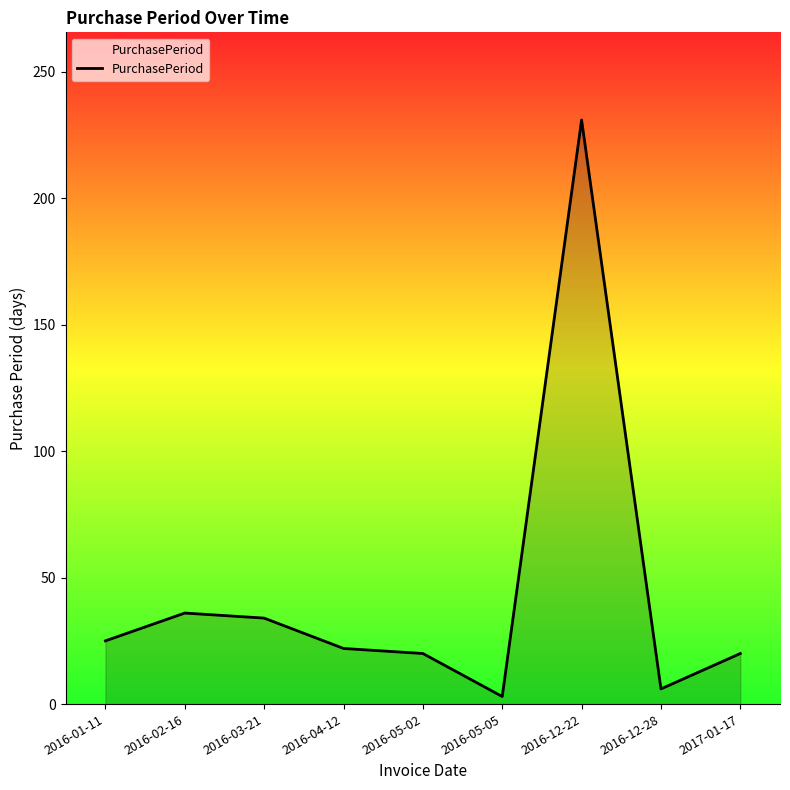

Which category has the highest value across all series?

2016-12-22